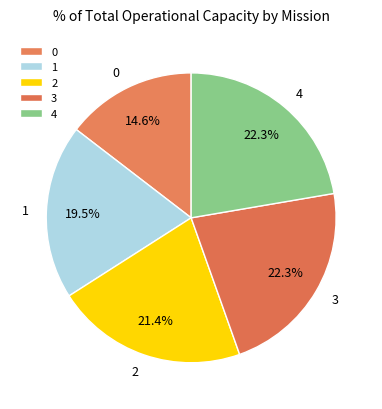

Is it true that 0 is 9% of the pie?

False